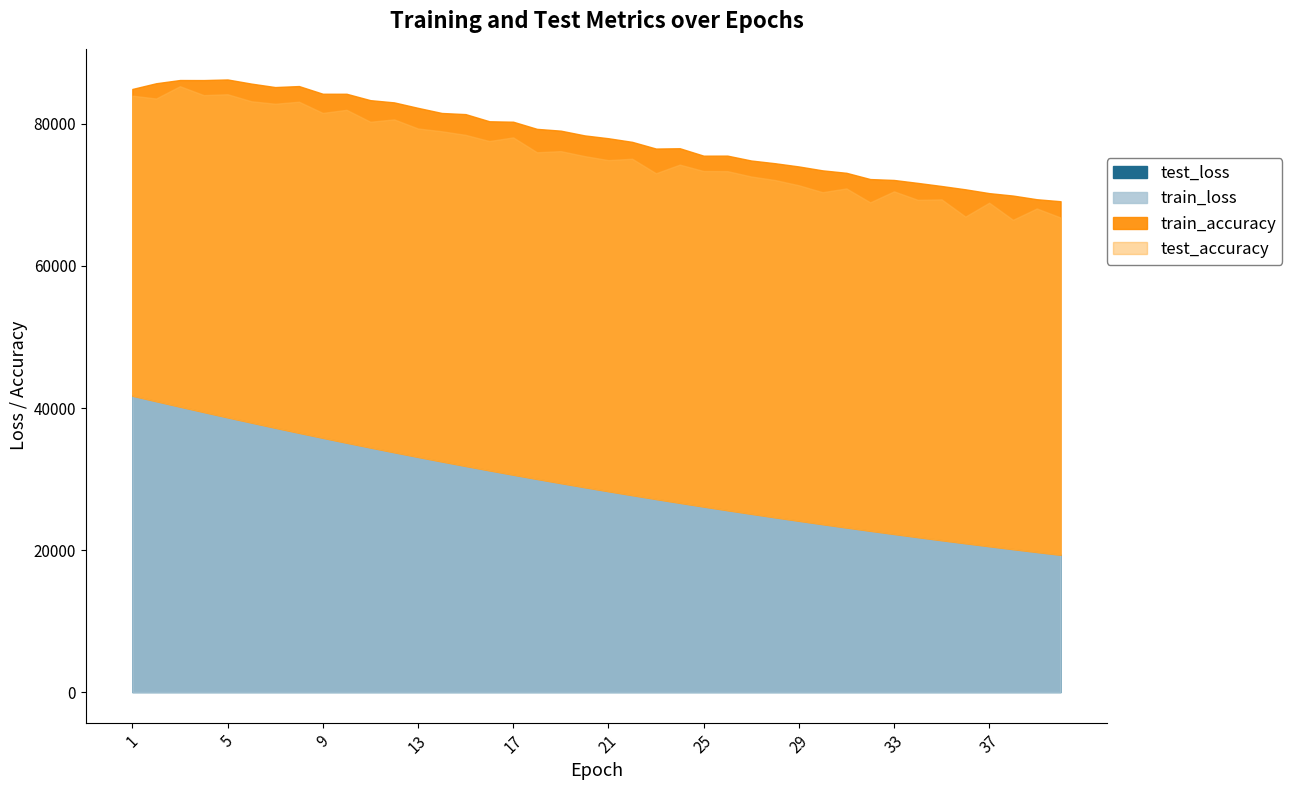

What is the value of the test_accuracy point at the 31st from the left?

1.0